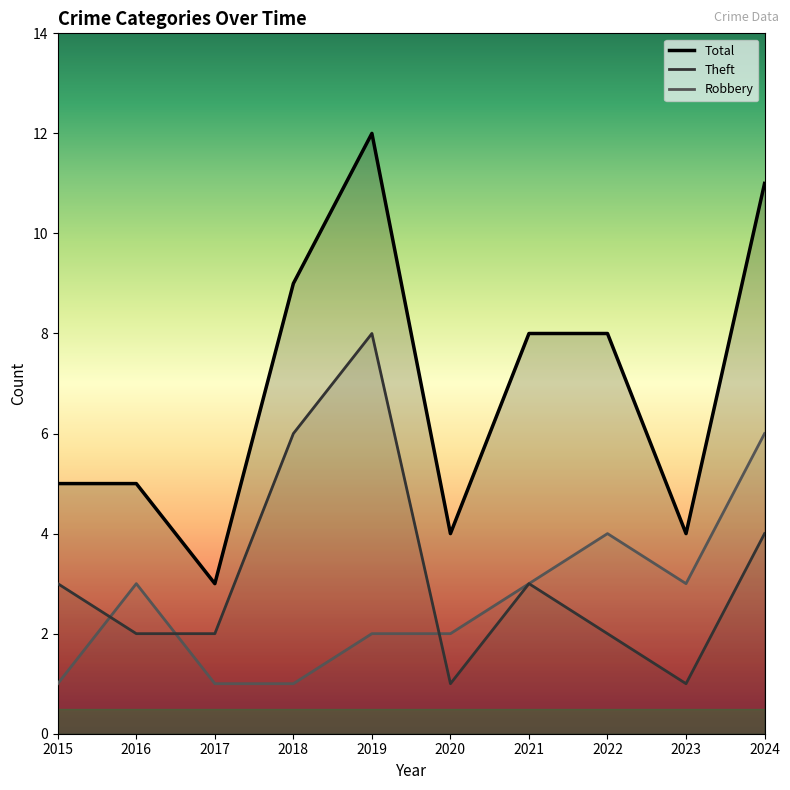

In Theft, how many points are lower than both neighbors (excluding endpoints)?

2